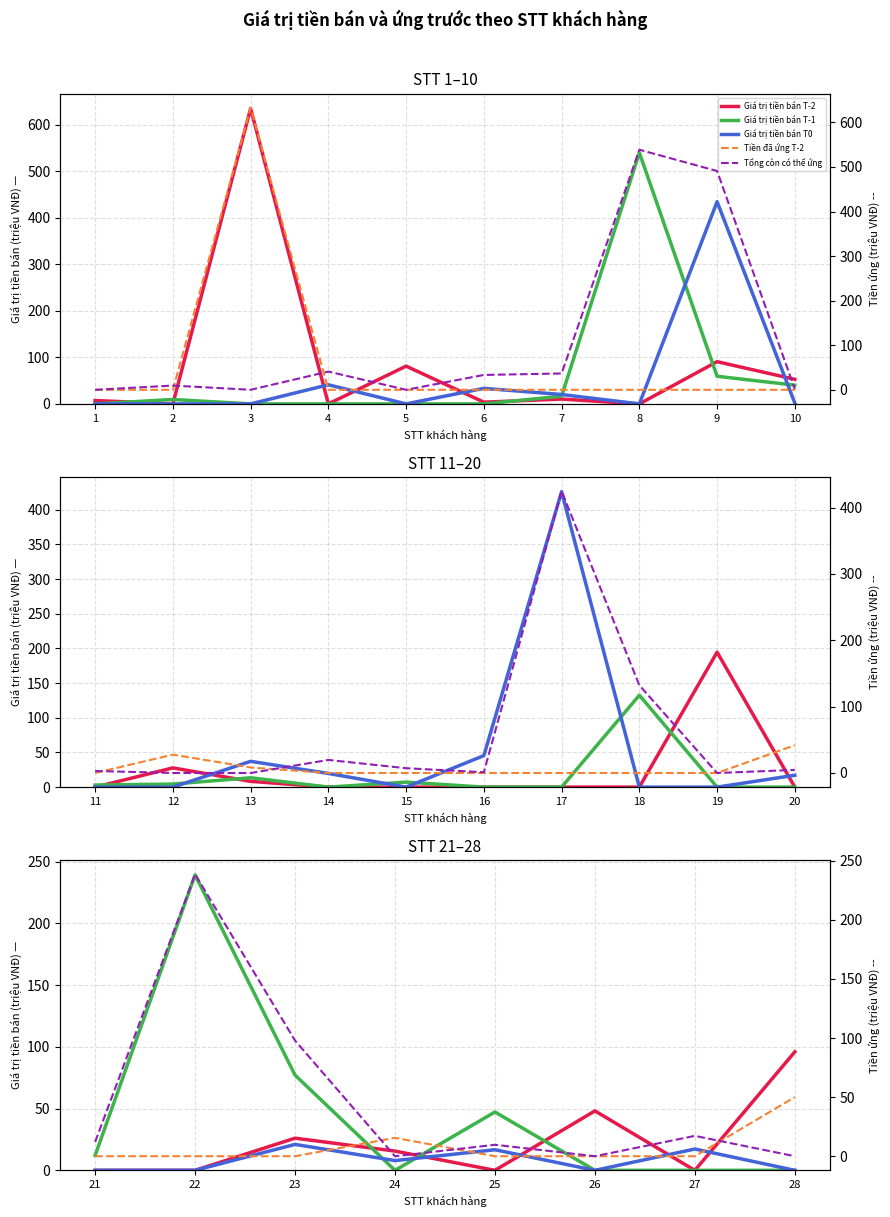

Where is the first local maximum for Giá trị tiền bán T-1?

22